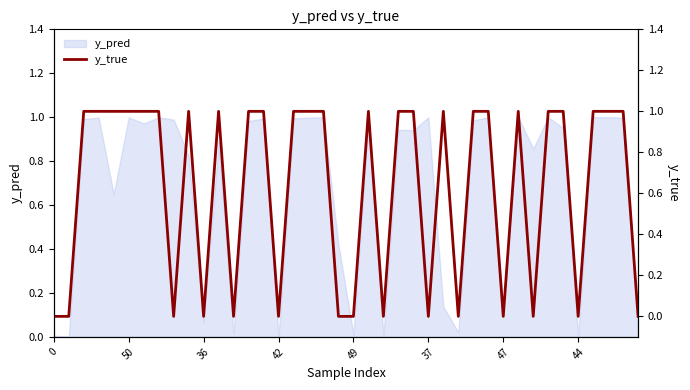

What is the difference between the maximum and minimum values?

1